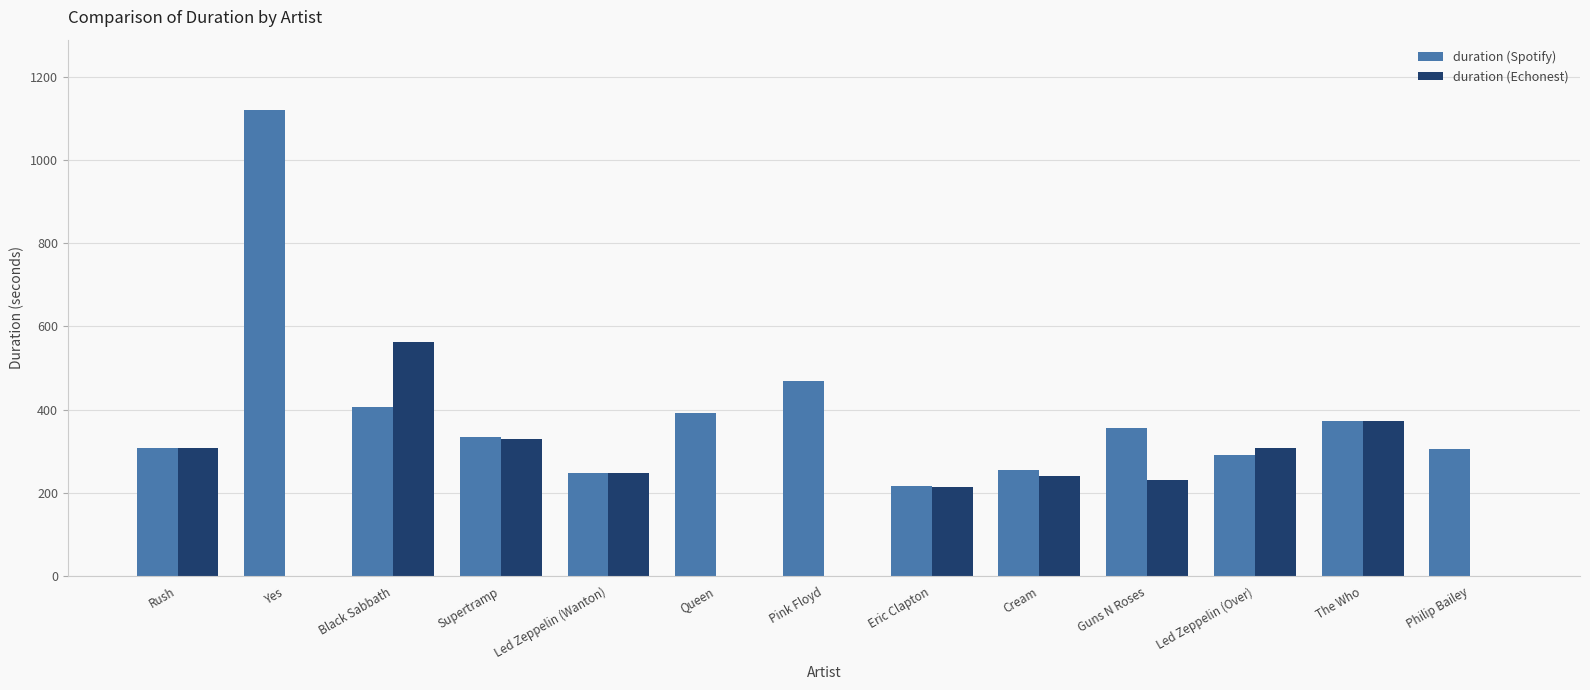

Count the number of categories in the chart.

13